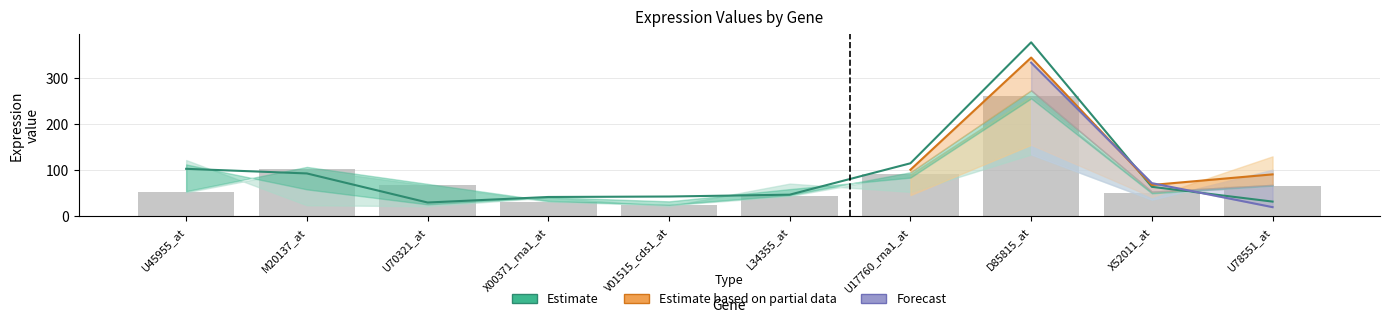

At how many categories does at least one series exceed 87?

5